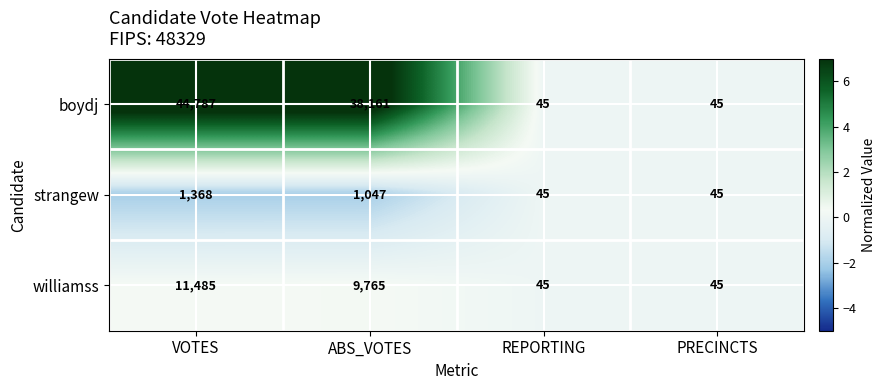

Count the number of categories in the chart.

4